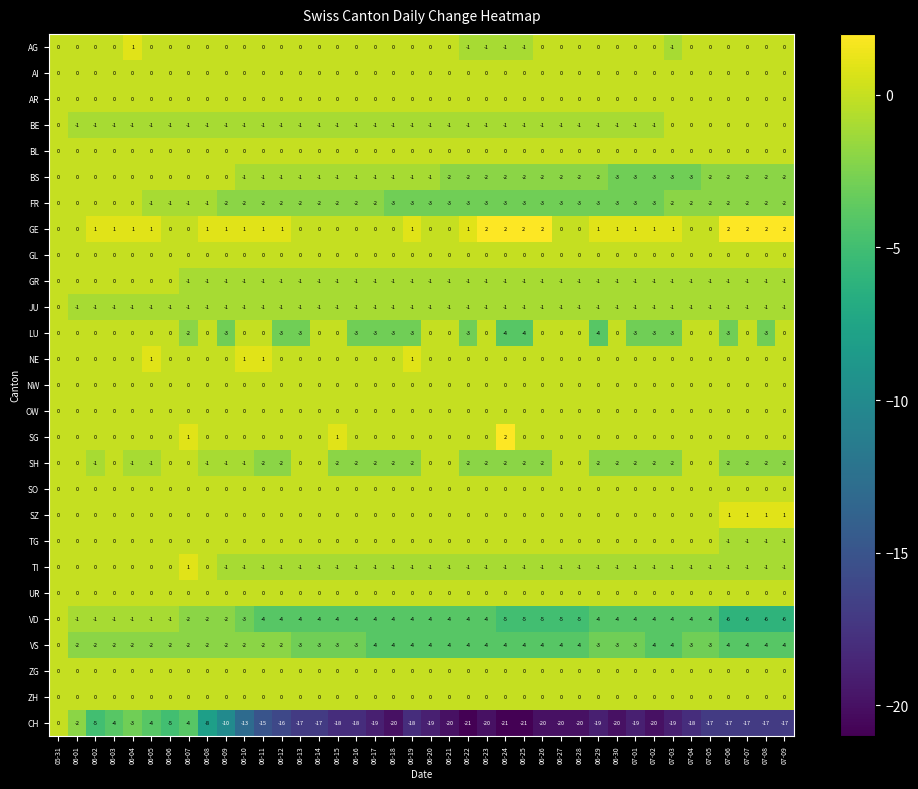

The value of NW at 06-18 is 0. True or false?

True